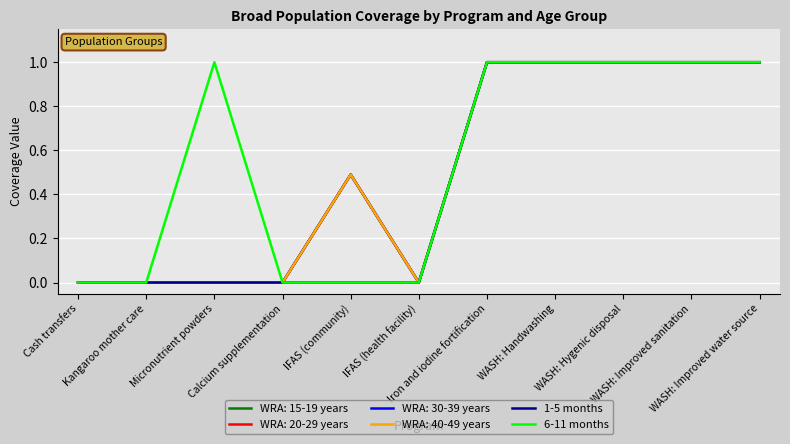

True or false: 6-11 months has more than 0 points higher than both neighbors.

True